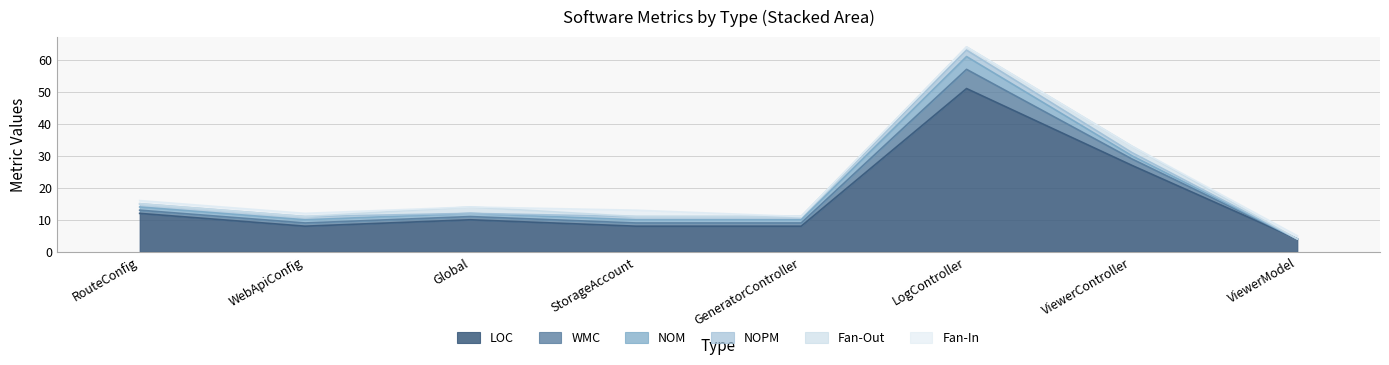

How many values in Fan-In are above zero?

4